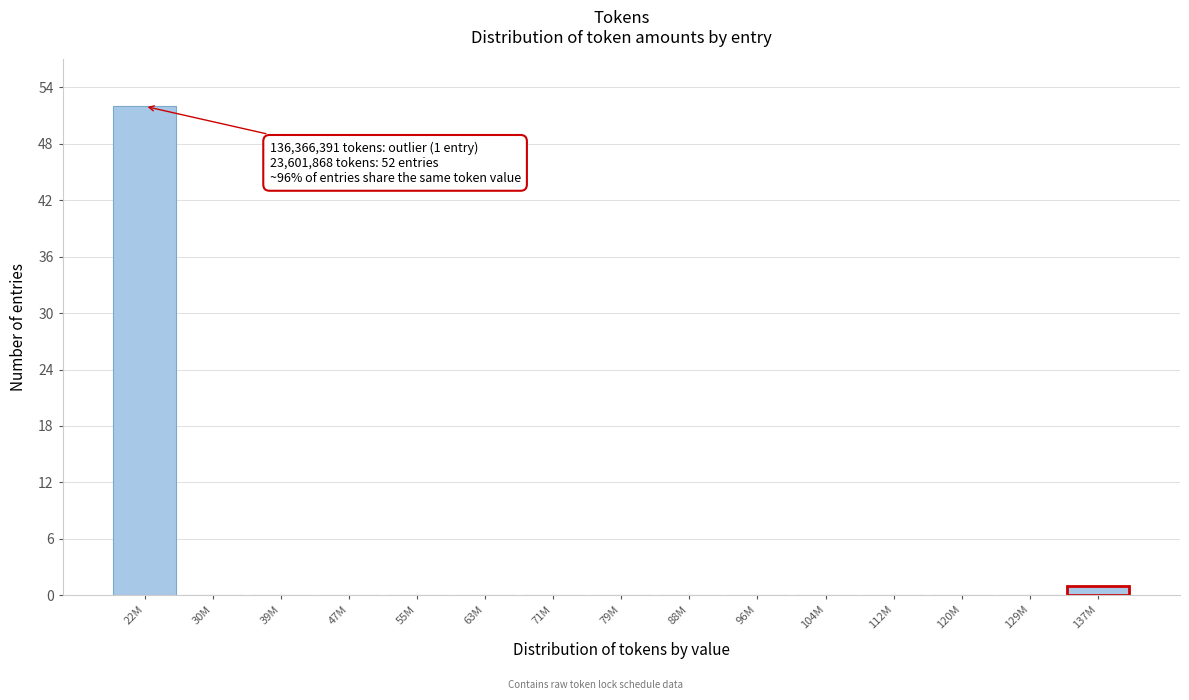

Reading left to right, extract all data points from this chart.

22M=52	30M=0	39M=0	47M=0	55M=0	63M=0	71M=0	79M=0	88M=0	96M=0	104M=0	112M=0	120M=0	129M=0	137M=1